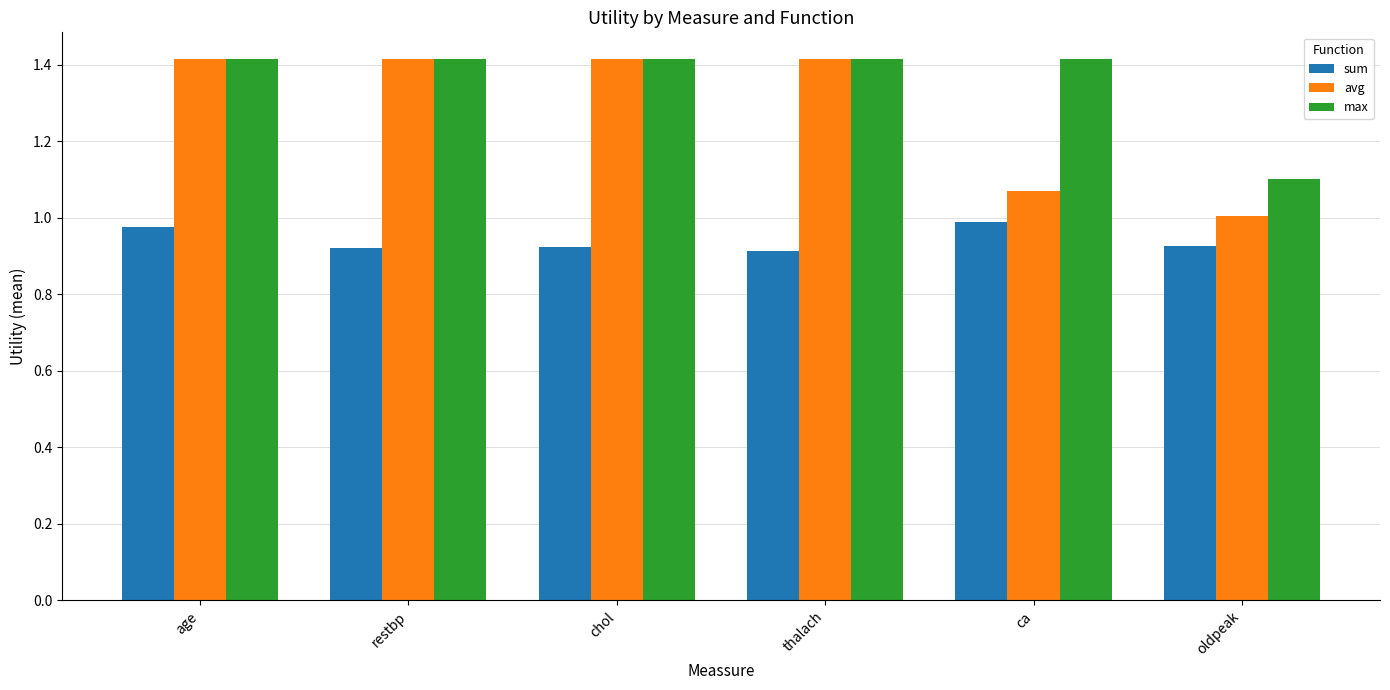

What position from the right is thalach?

3